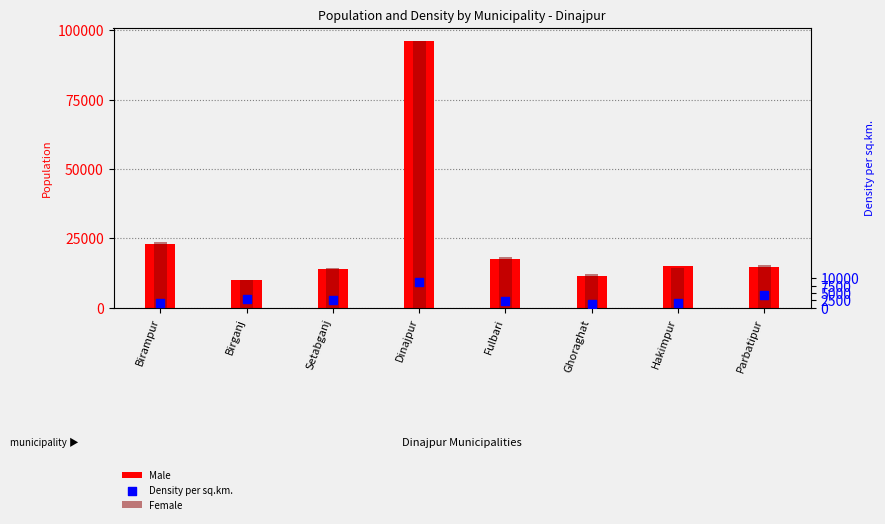

What are all the series names shown in the legend?

Male, Female, Density per sq.km.